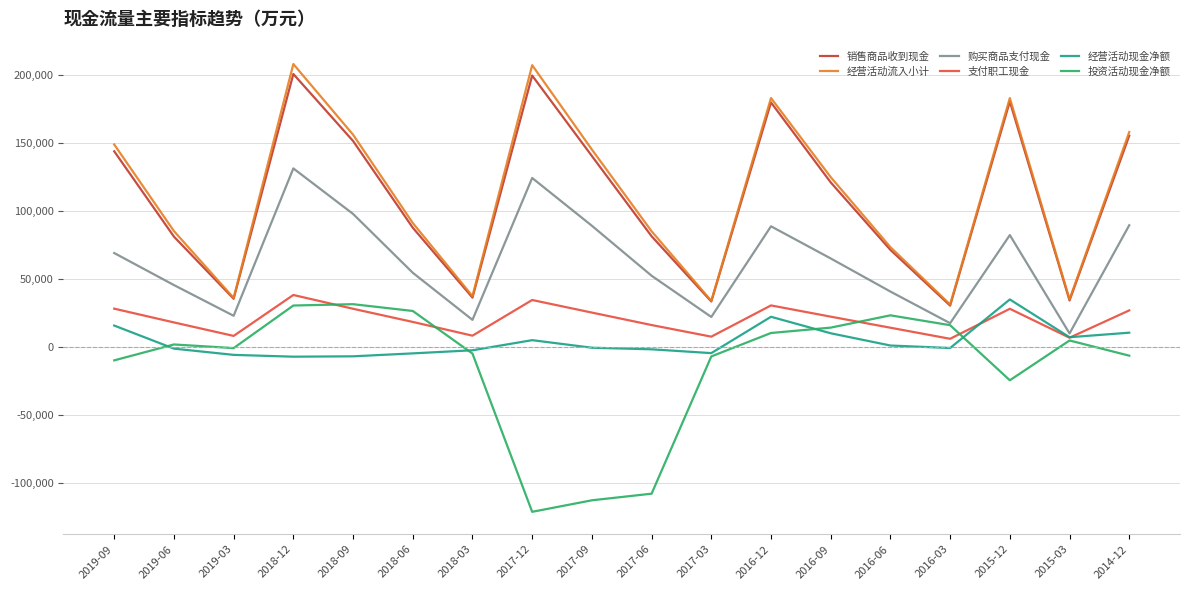

True or false: 经营活动现金净额 and 销售商品收到现金 cross at least once.

False